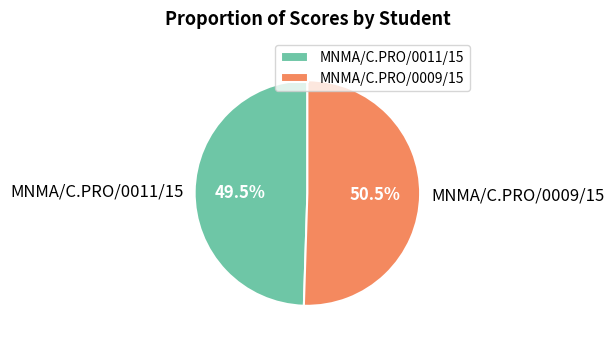

Which category has the biggest portion of the pie?

MNMA/C.PRO/0009/15